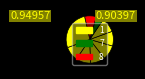

How many slices are in this pie chart?

9